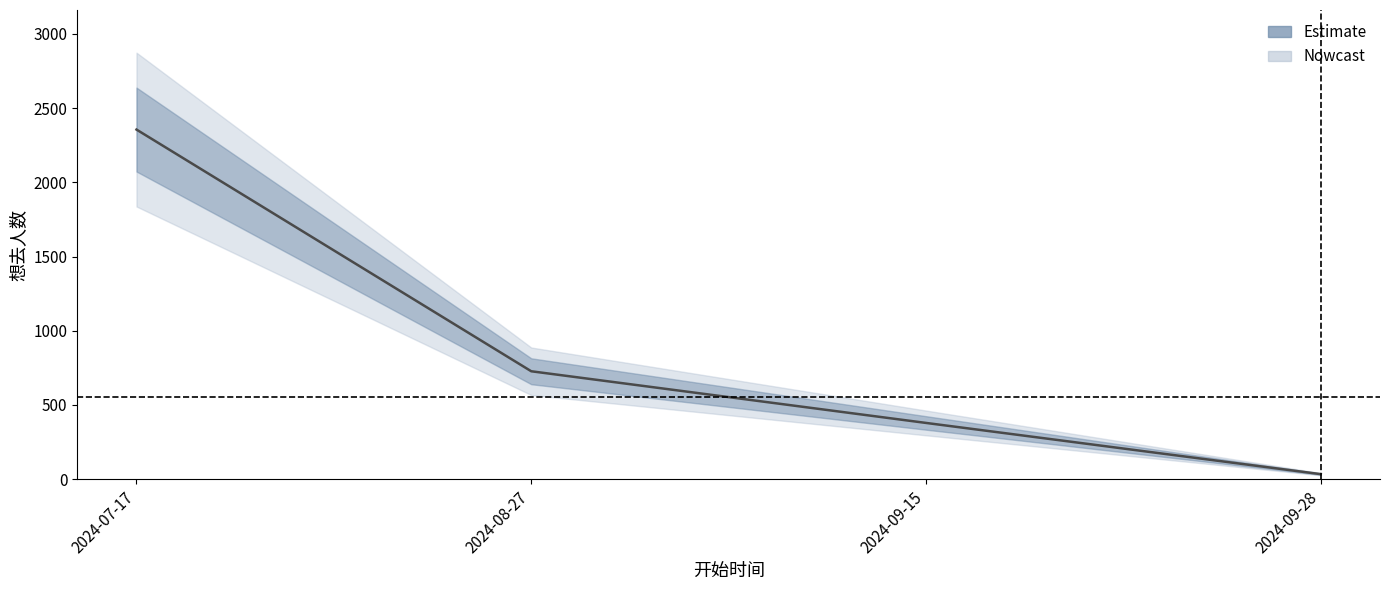

What is the sum of all values?

3495